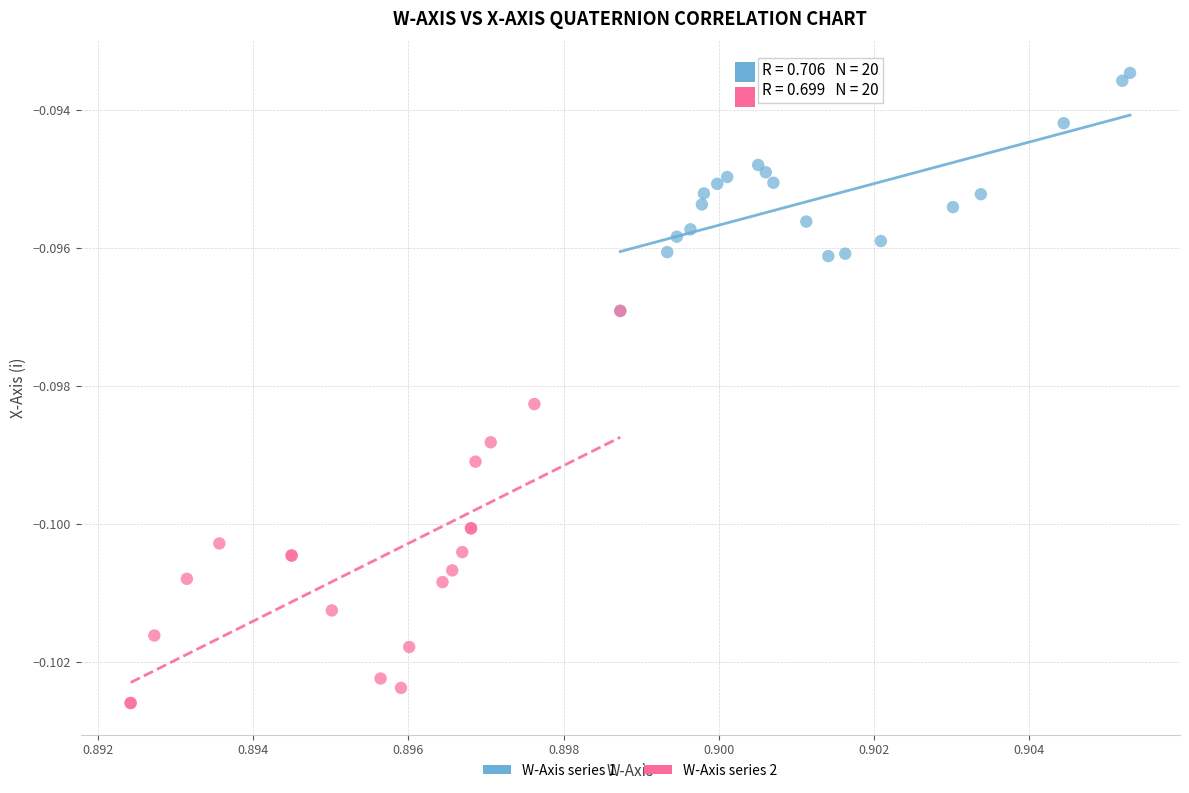

Which series has the largest Y range (max minus min)?

W-Axis series 2